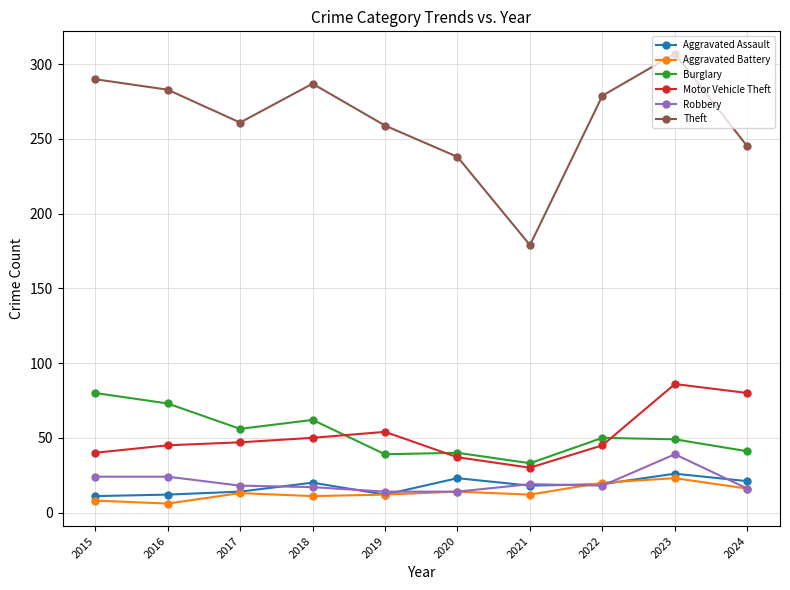

True or false: Burglary has a value of 11 at 2021.

False